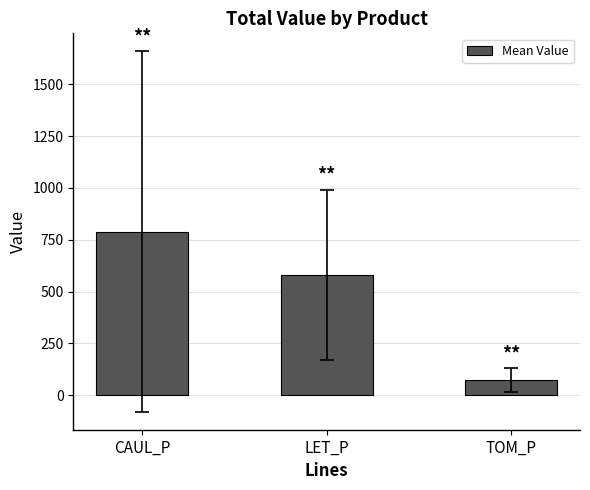

What is the sum of the values at LET_P and TOM_P?

654.0